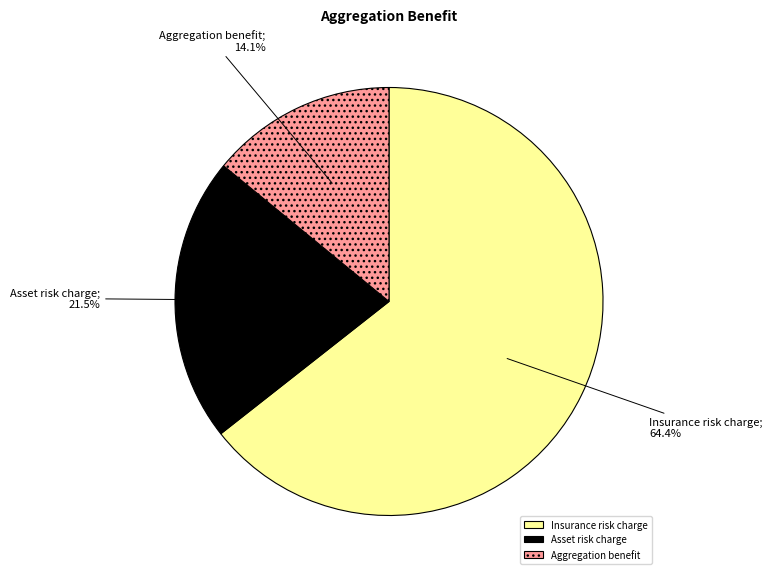

Rank the categories by value from highest to lowest.

Insurance risk charge, Asset risk charge, Aggregation benefit